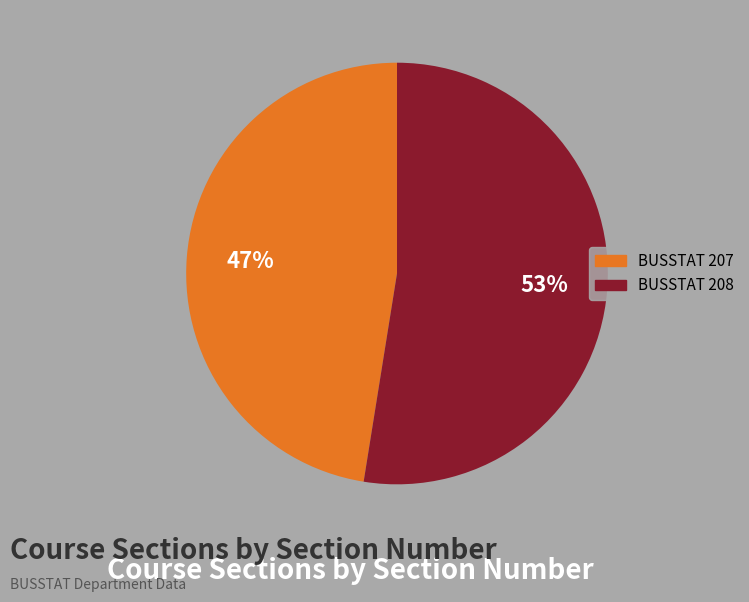

Is there a majority slice in this chart?

Yes